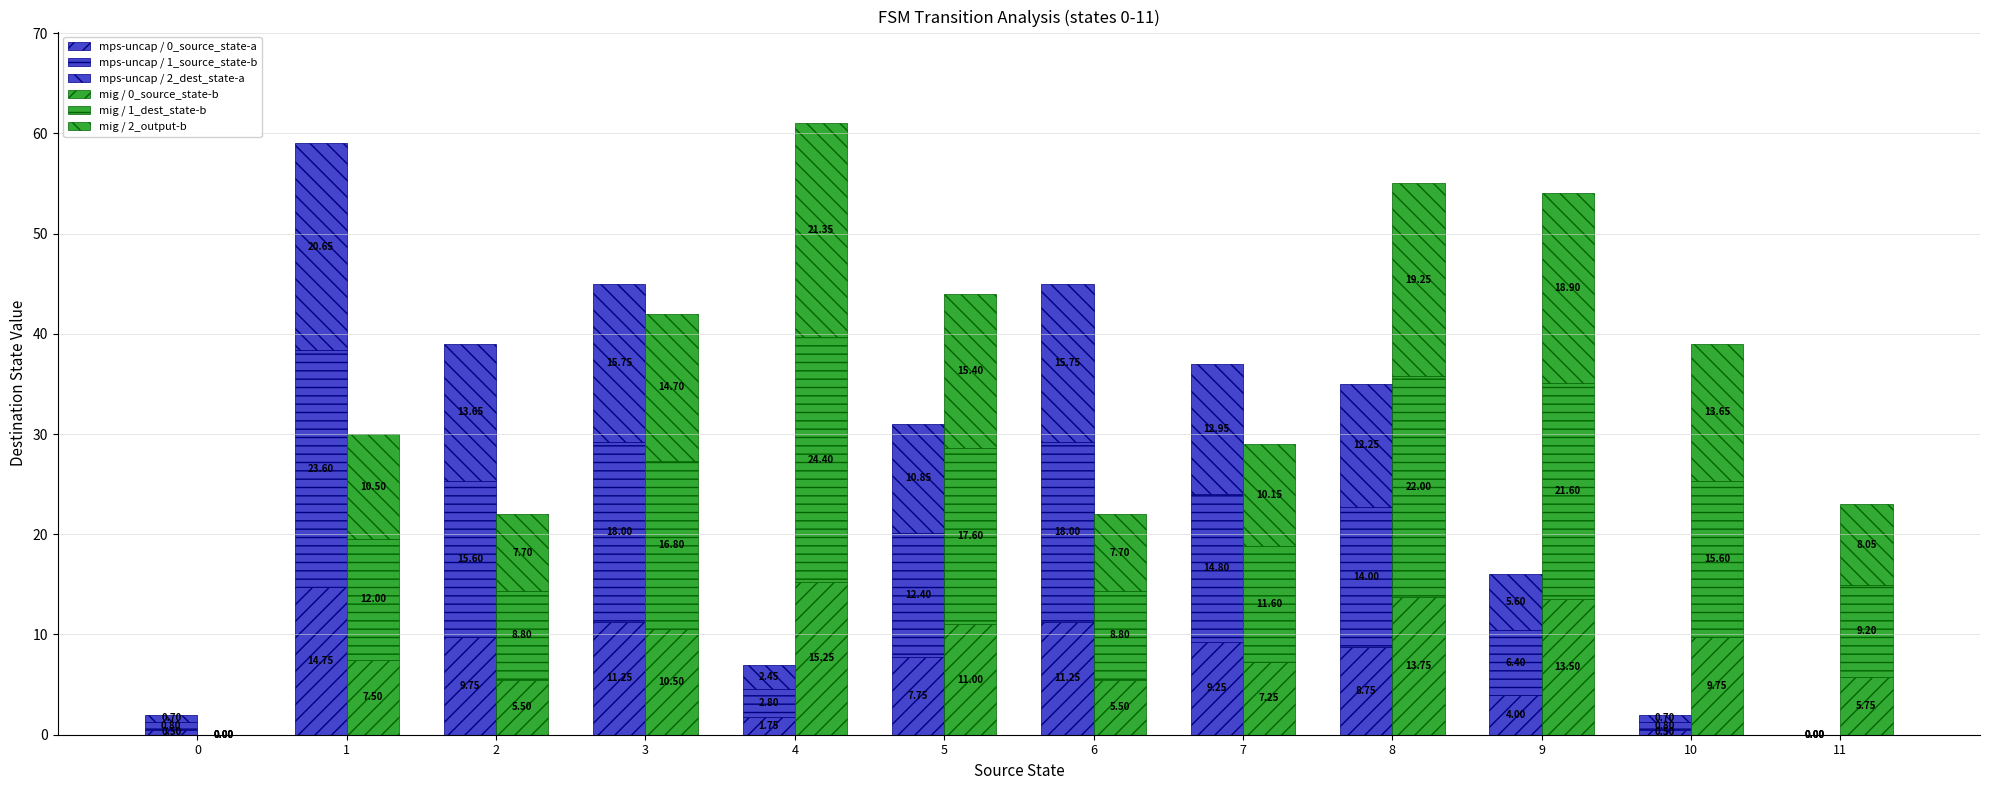

At which label is mig / 2_output-b closest to 10?

7